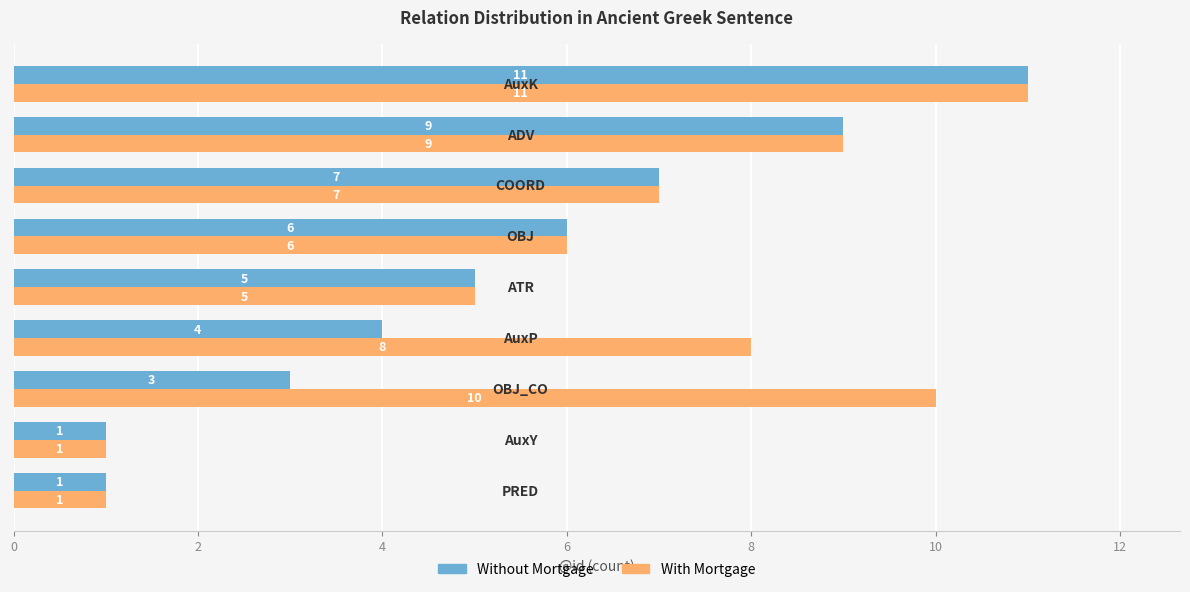

Which series has the largest total across all categories?

With Mortgage